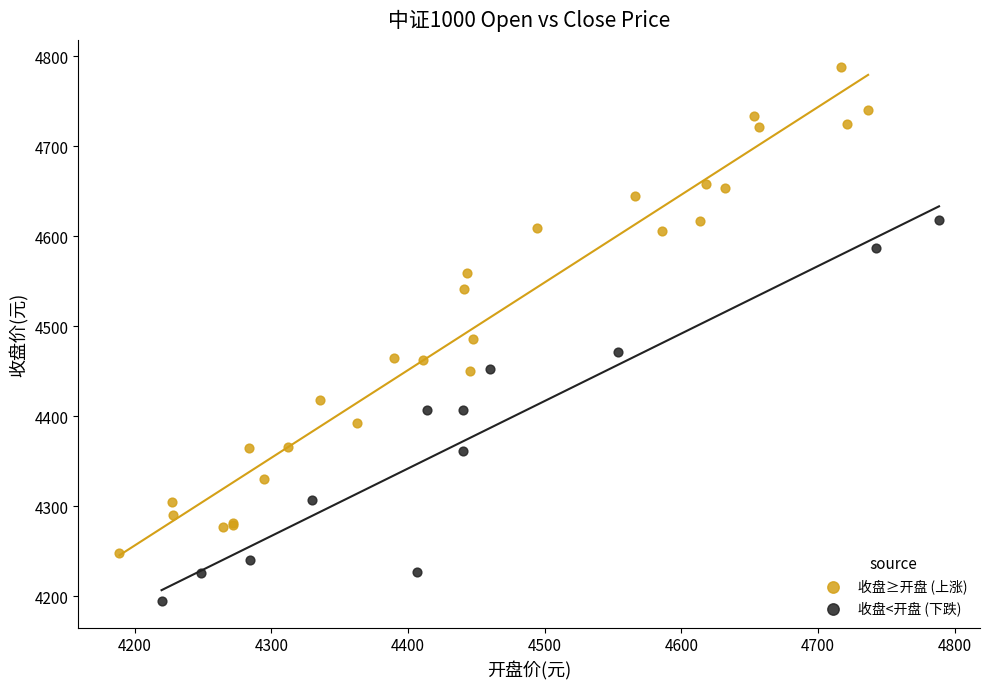

Which series contains the lowest Y value?

收盘<开盘 (下跌)